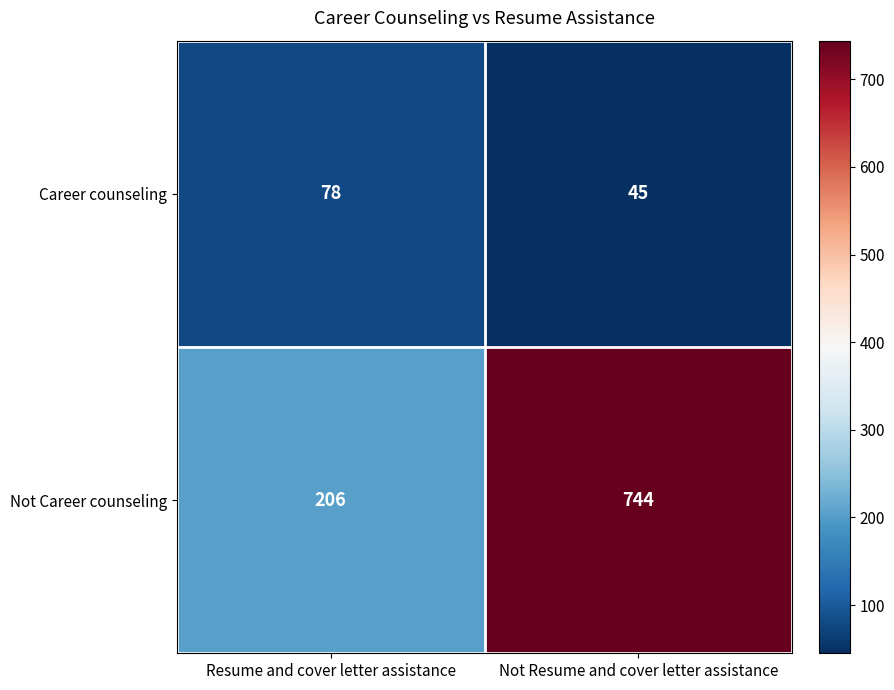

Reading left to right, list all the values displayed in this chart.

Career counseling: Resume and cover letter assistance=78	Not Resume and cover letter assistance=45
Not Career counseling: Resume and cover letter assistance=206	Not Resume and cover letter assistance=744